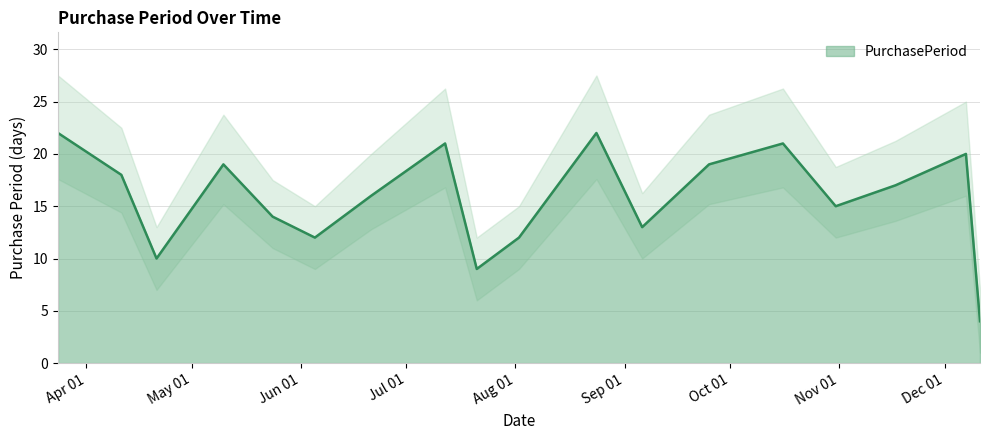

Where is the first local maximum?

2017-05-10